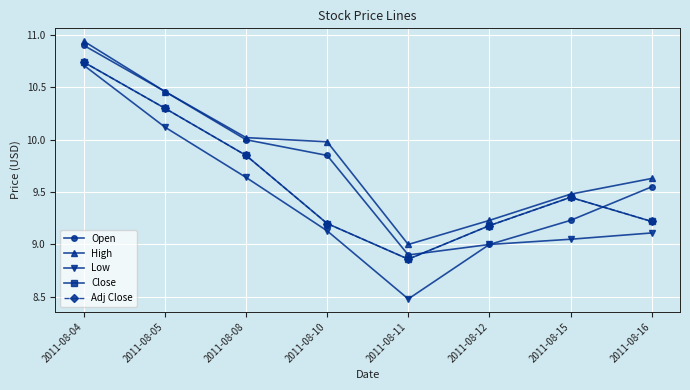

True or false: High has more than 0 interior local peaks.

False